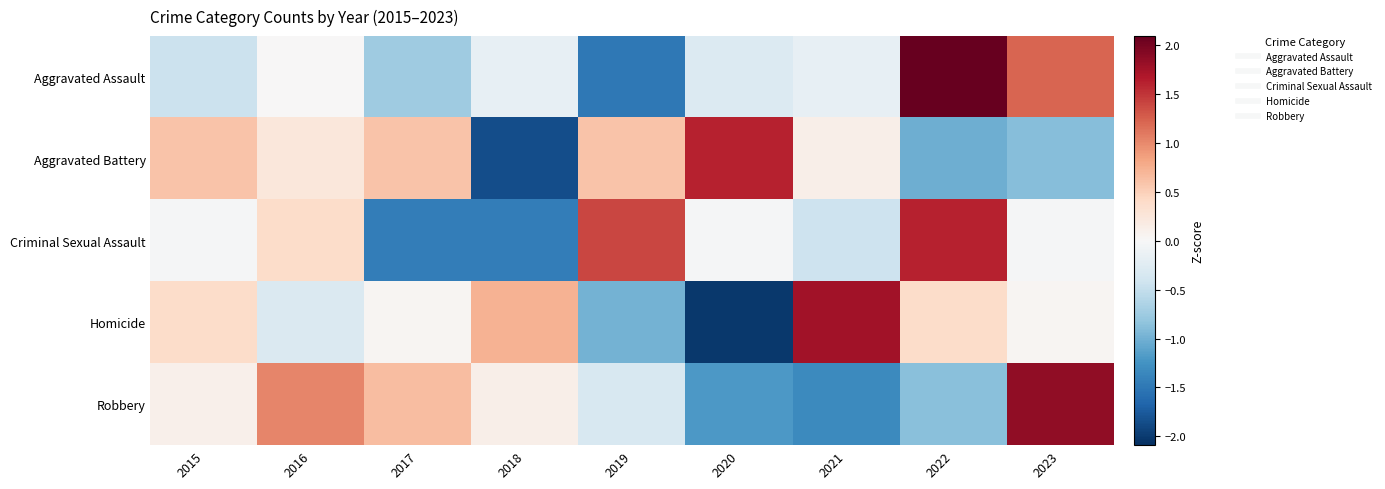

At 2022, list the series in order from largest to smallest.

Aggravated Assault, Criminal Sexual Assault, Homicide, Robbery, Aggravated Battery